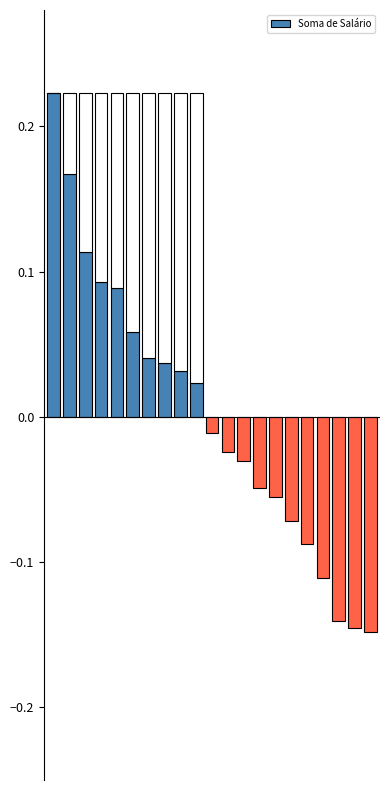

What is the difference between the maximum and minimum values?

0.4